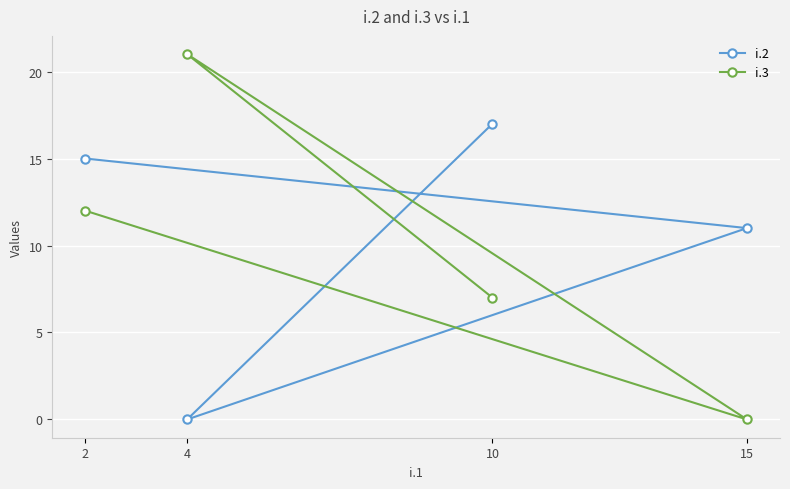

Which series has the largest total across all categories?

i.2